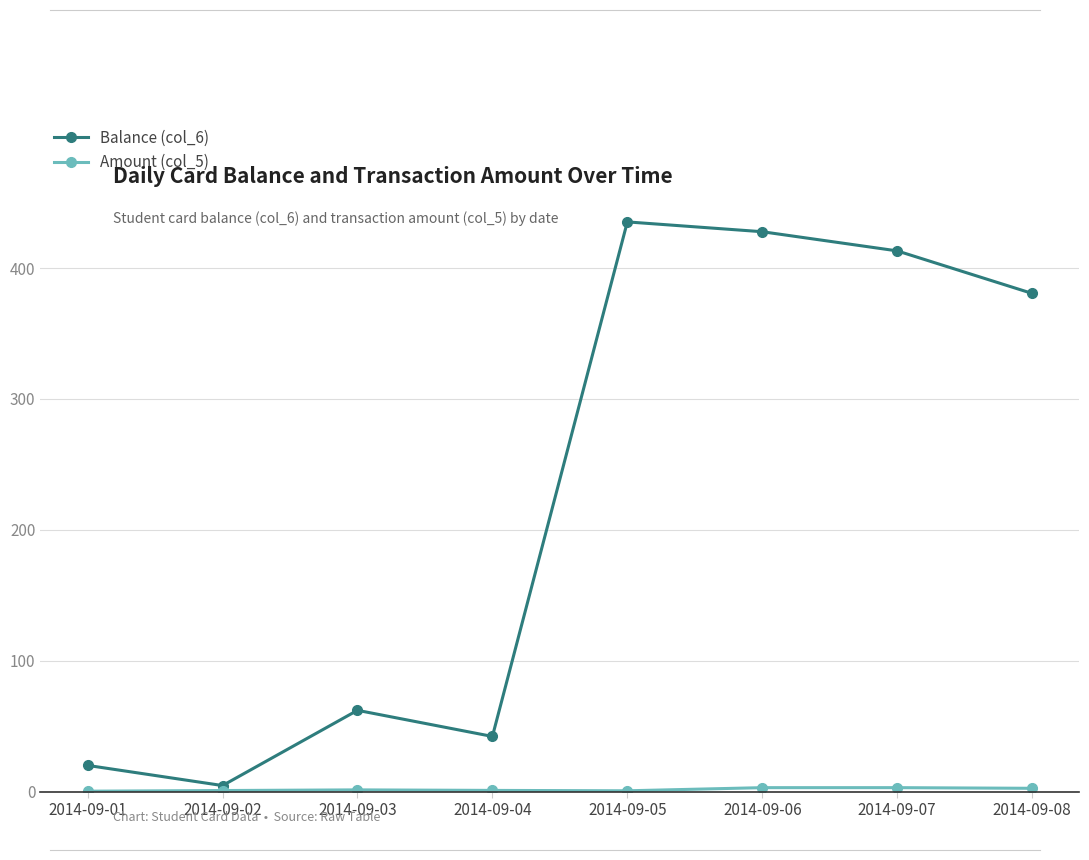

What is the maximum value shown in the chart?

435.2